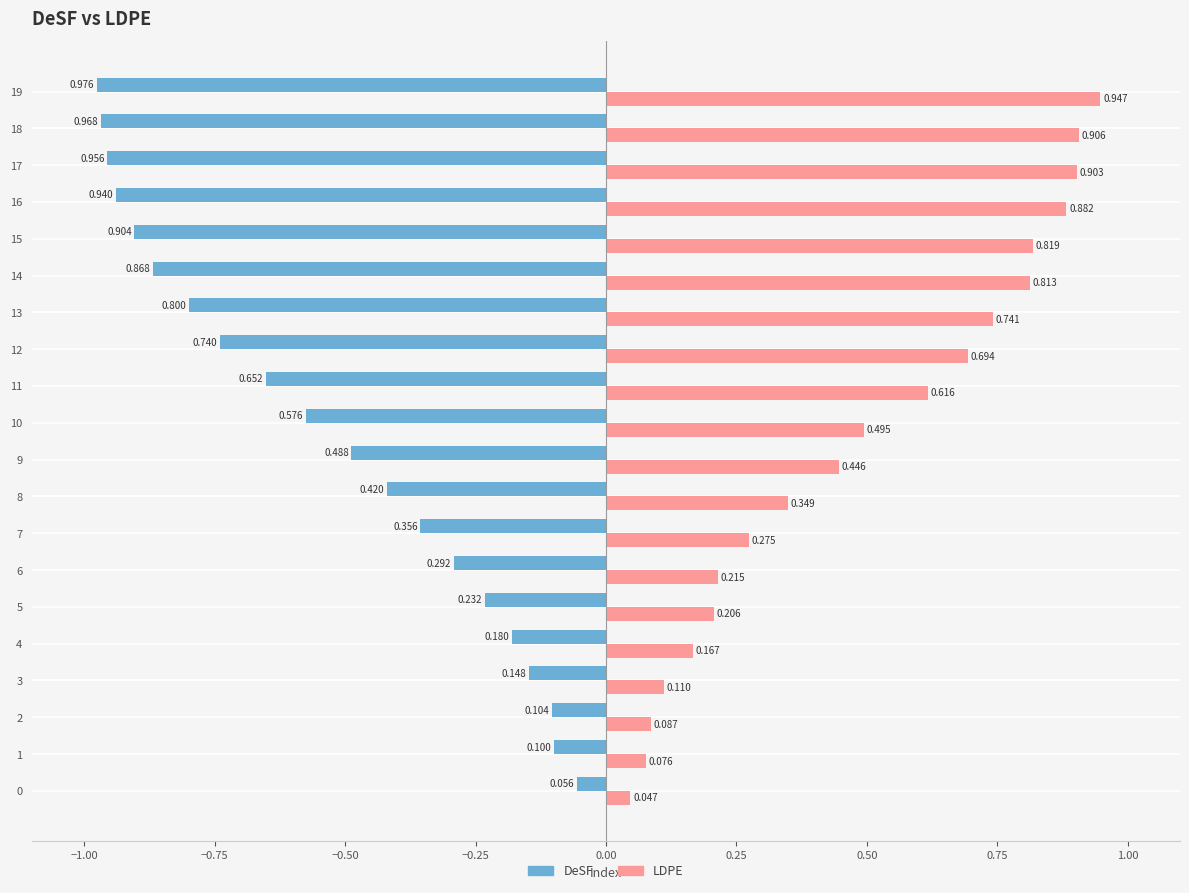

Which series changed the most between 5 and 10?

DeSF